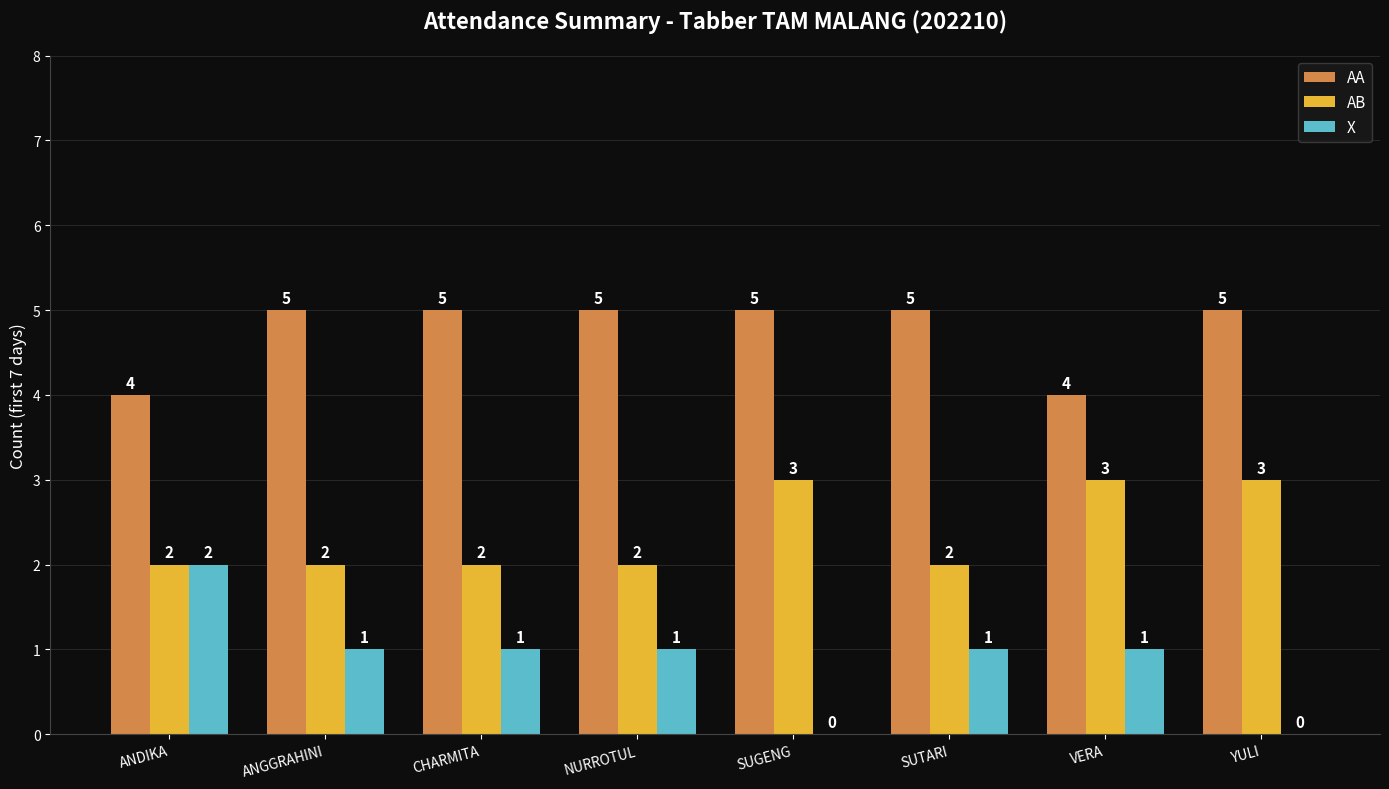

How many categories are shown in the chart?

8